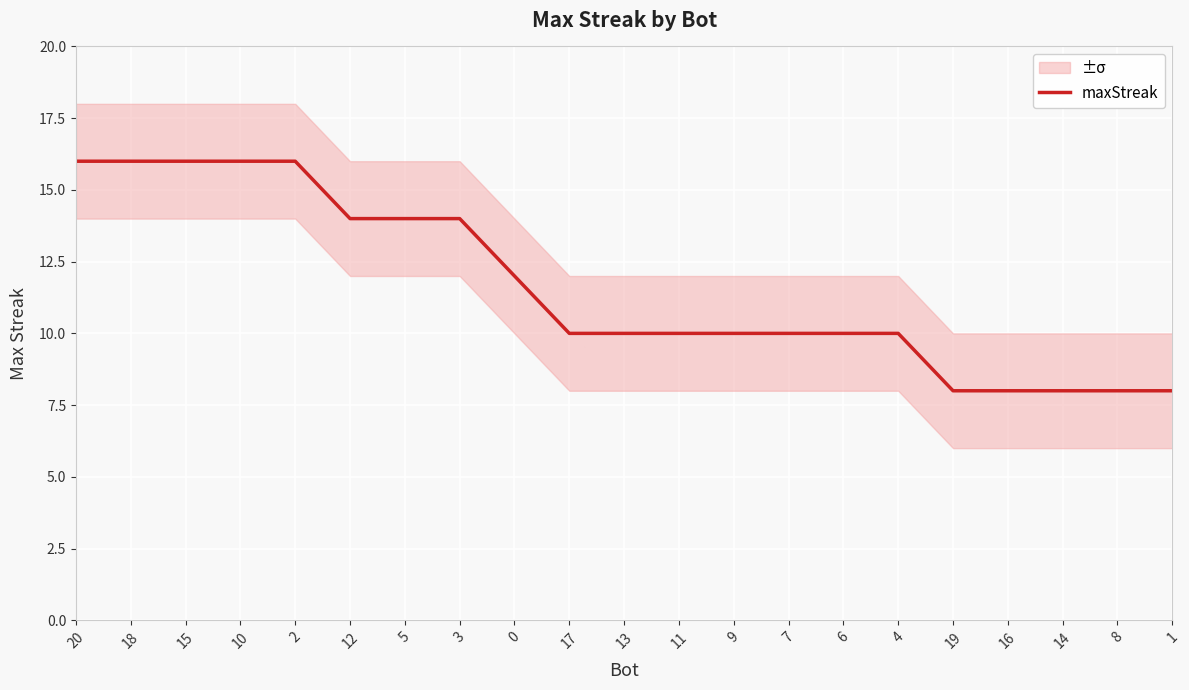

Approximately how many times larger is the value at 0 compared to 1?

1.5